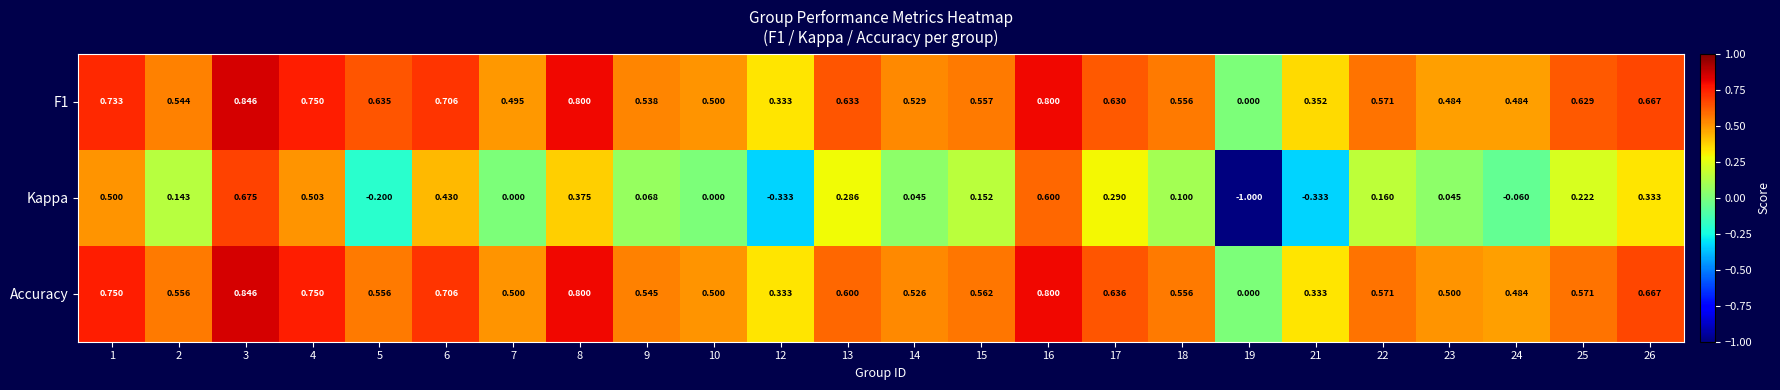

At 1, list the series in order from smallest to largest.

Kappa, F1, Accuracy